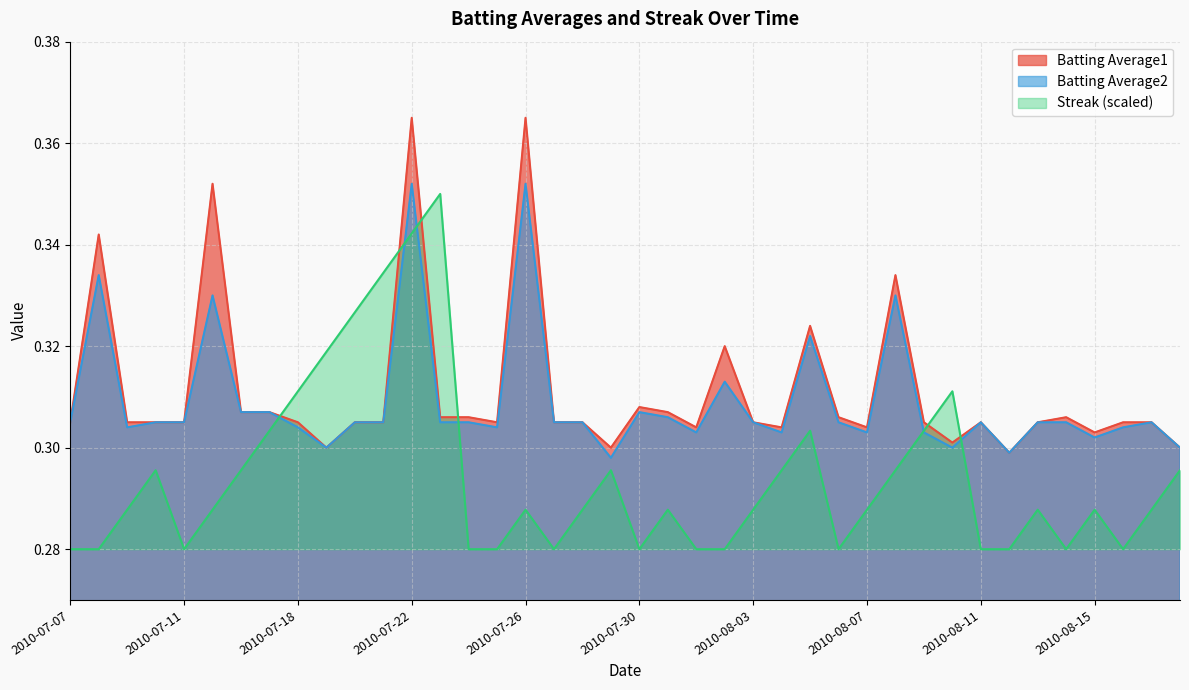

At which label does Batting Average1 reach its peak?

2010-07-22